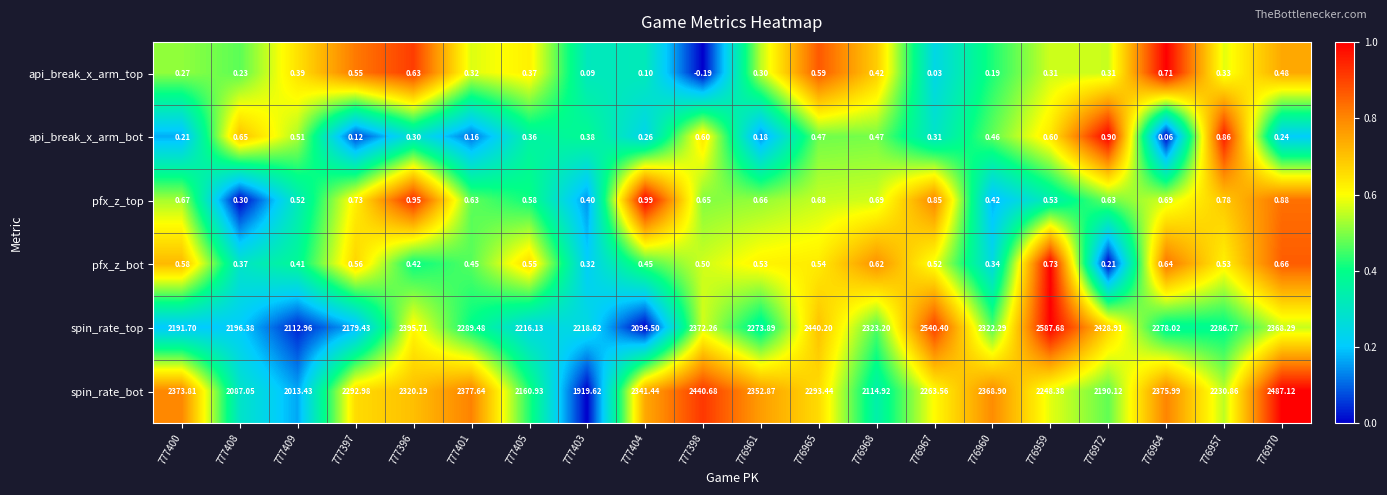

Rank the series by their maximum value, from highest to lowest.

spin_rate_top, spin_rate_bot, pfx_z_top, api_break_x_arm_bot, pfx_z_bot, api_break_x_arm_top